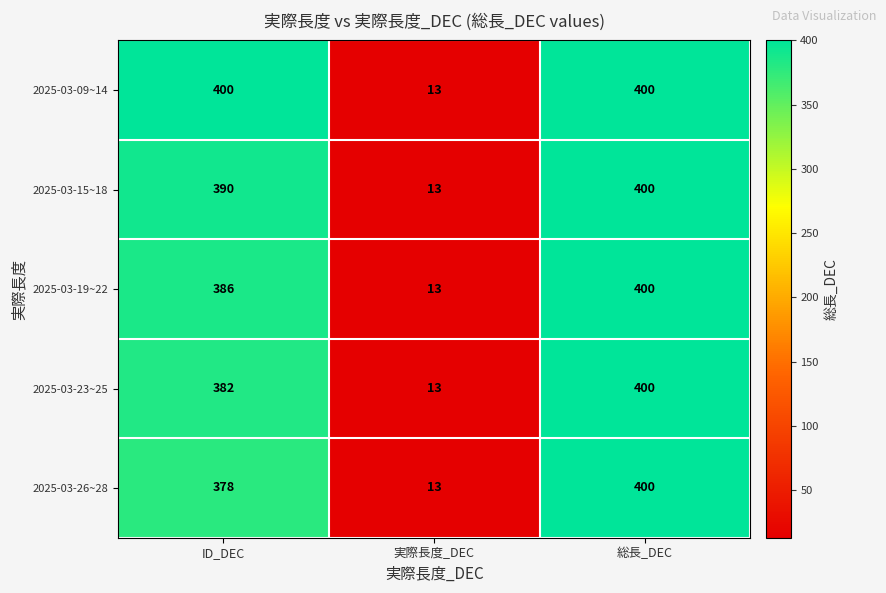

What is the total value across all series at 総長_DEC?

2000